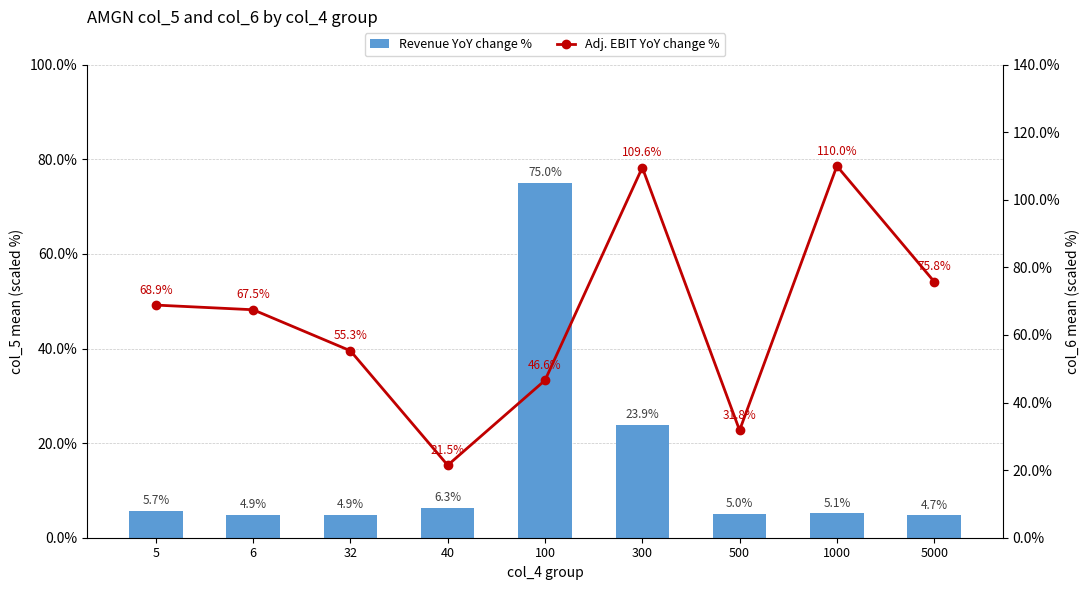

What is the sum of the Adj. EBIT YoY change % values at 5 and 40?

90.3